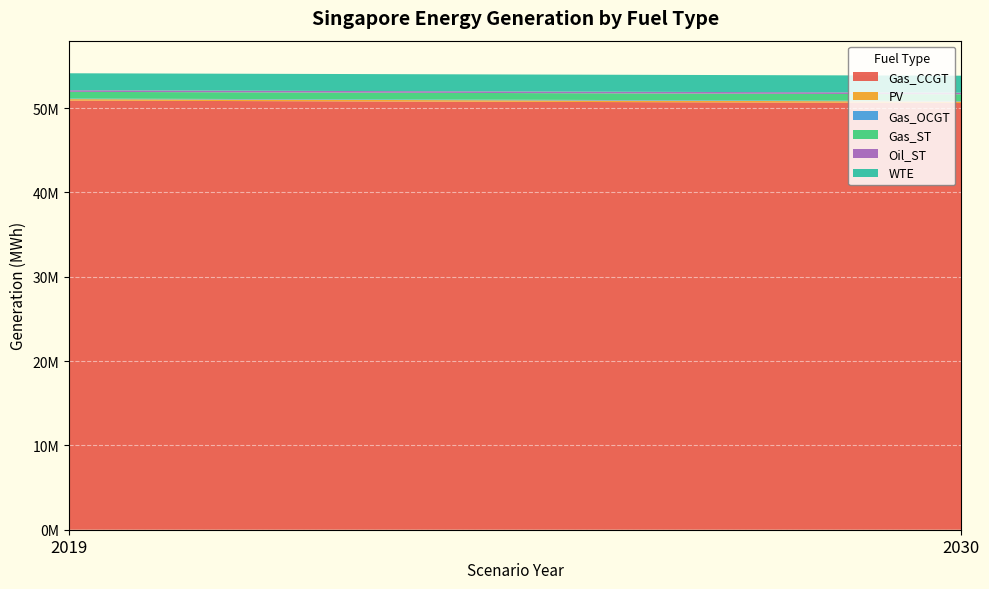

Reading left to right, extract all data points from this chart.

Gas_CCGT: 2019=50893289.6	2030=50606353.1
PV: 2019=172635.1	2030=172635.1
Gas_OCGT: 2019=69379.2	2030=69379.2
Gas_ST: 2019=794623.1	2030=794623.1
Oil_ST: 2019=190021.9	2030=190021.9
WTE: 2019=2013363.4	2030=2013363.4